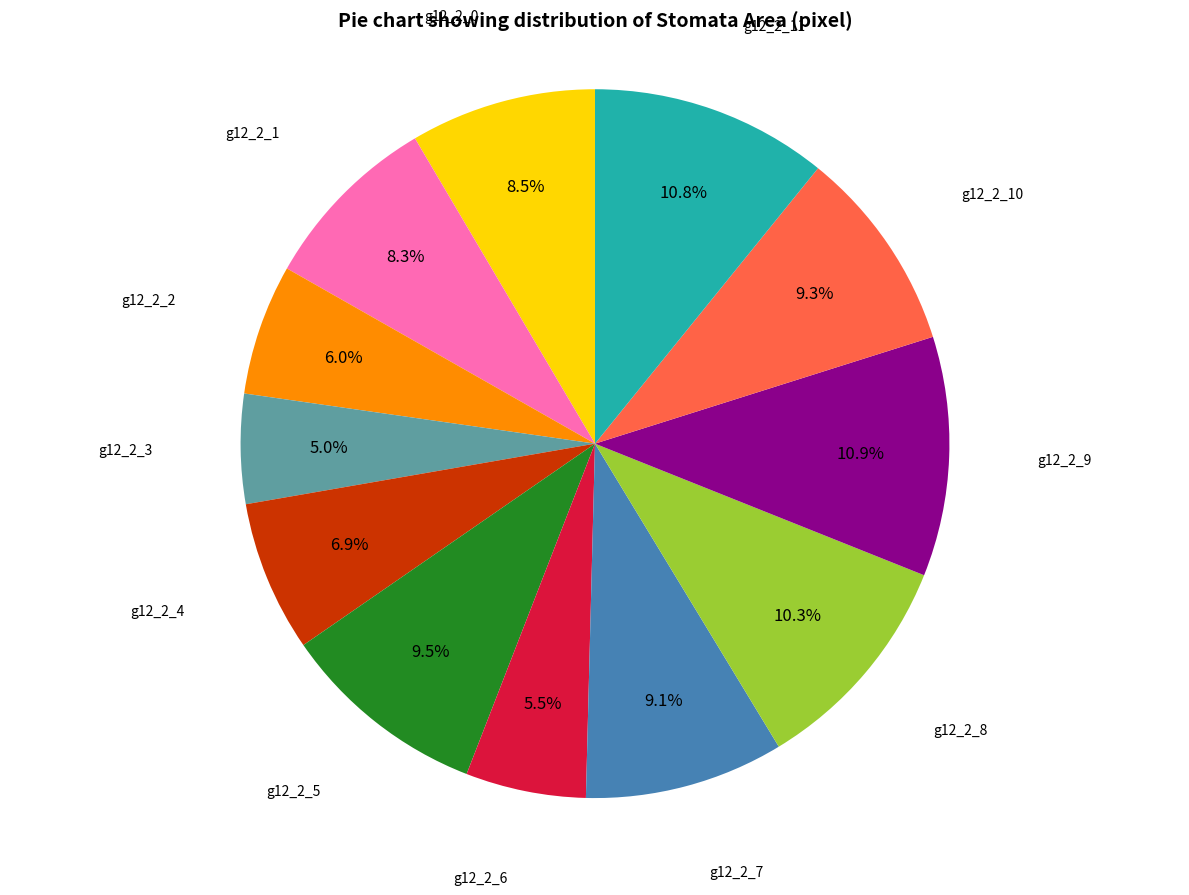

Does any single category account for the majority?

No